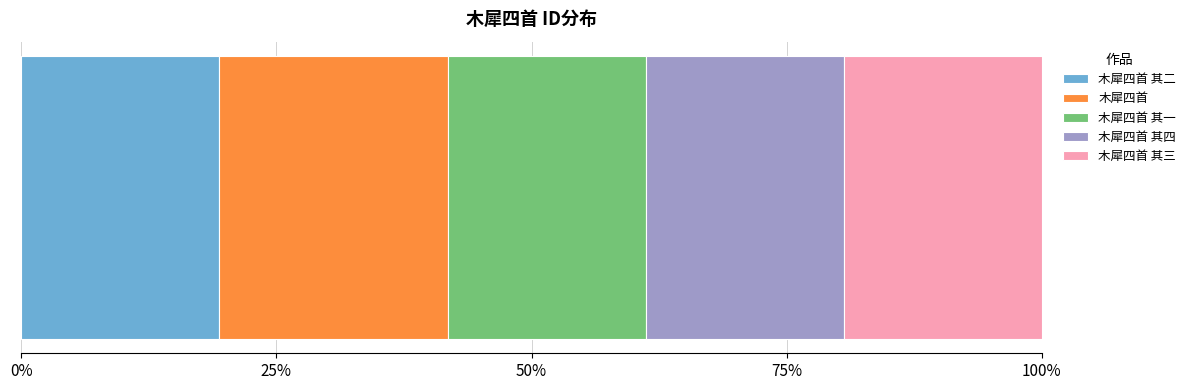

What are all the series names shown in the legend?

木犀四首 其二, 木犀四首, 木犀四首 其一, 木犀四首 其四, 木犀四首 其三